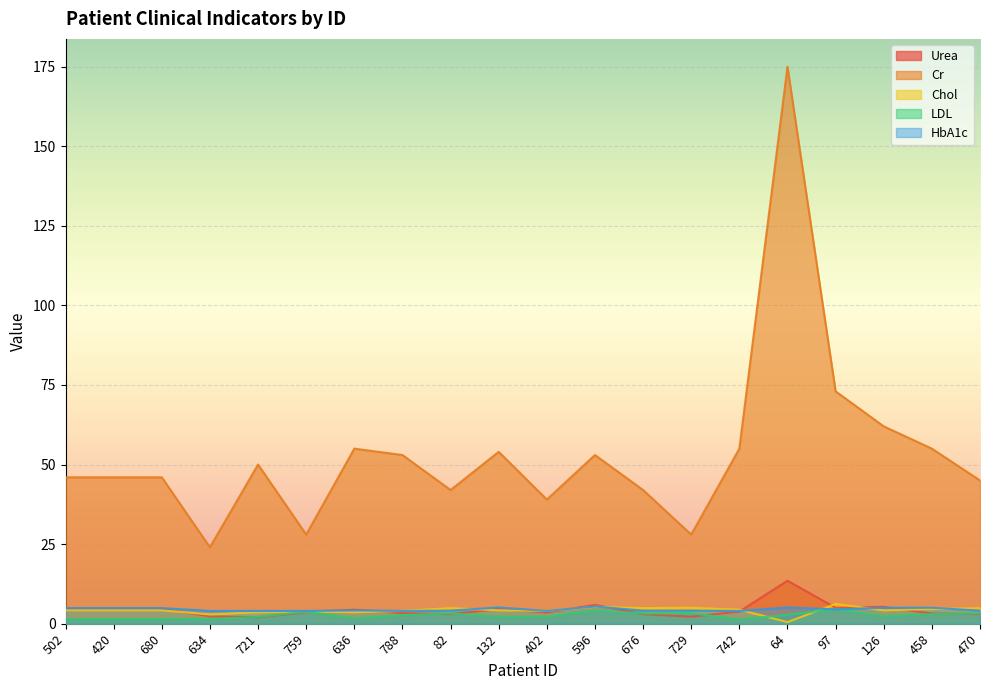

True or false: HbA1c has a value of 4.0 at 721.

True